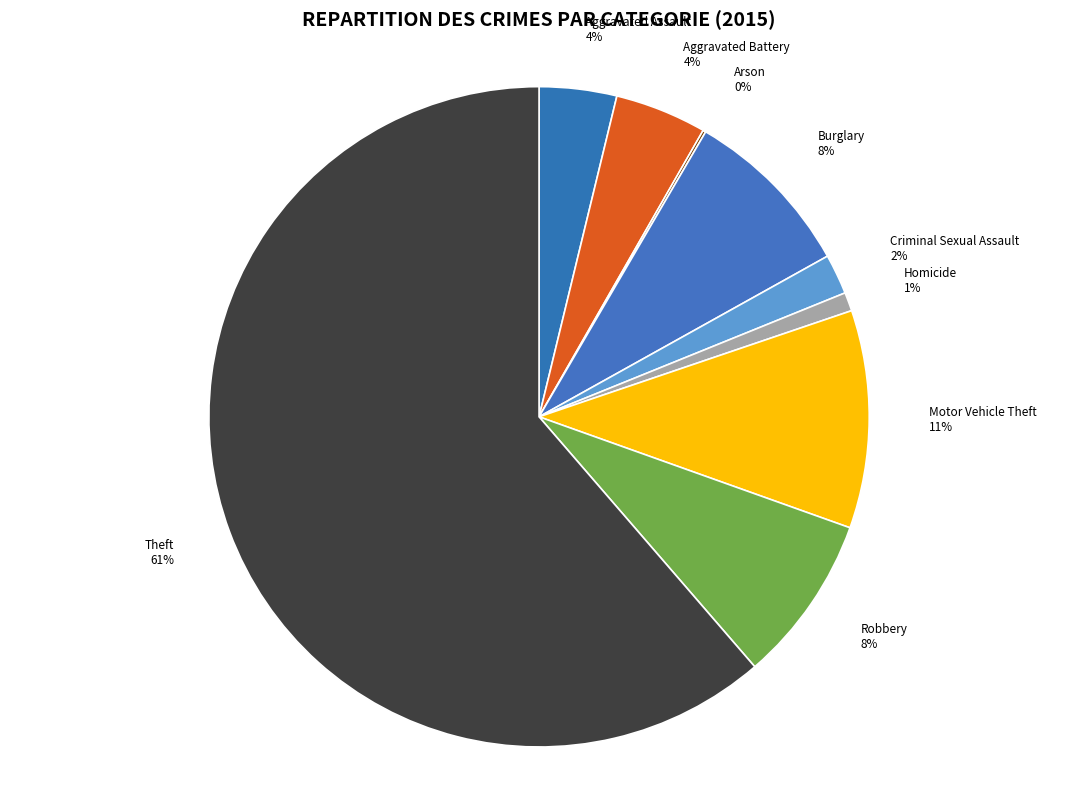

Which slice represents more than half of the pie?

Theft